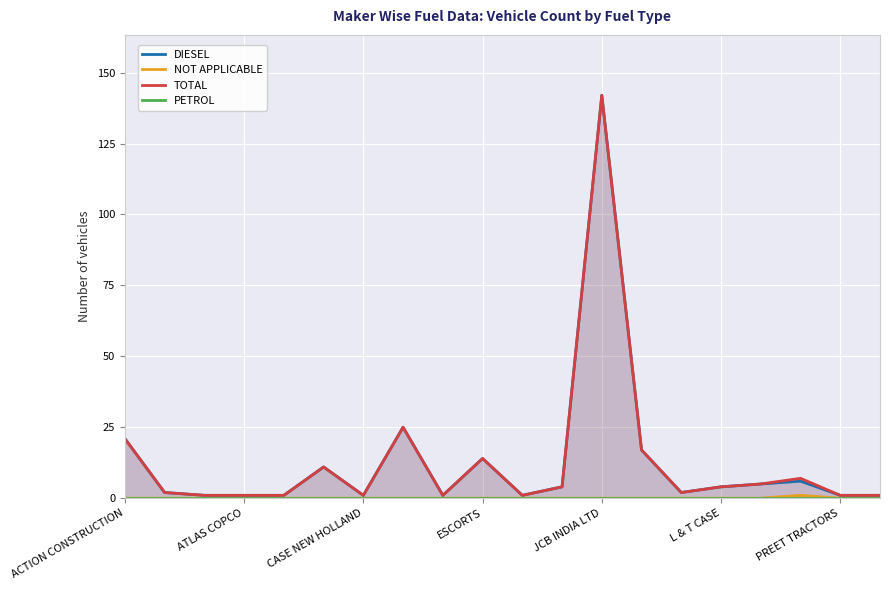

What is the difference between the DIESEL values at CASE NEW HOLLAND and ESCORTS?

13